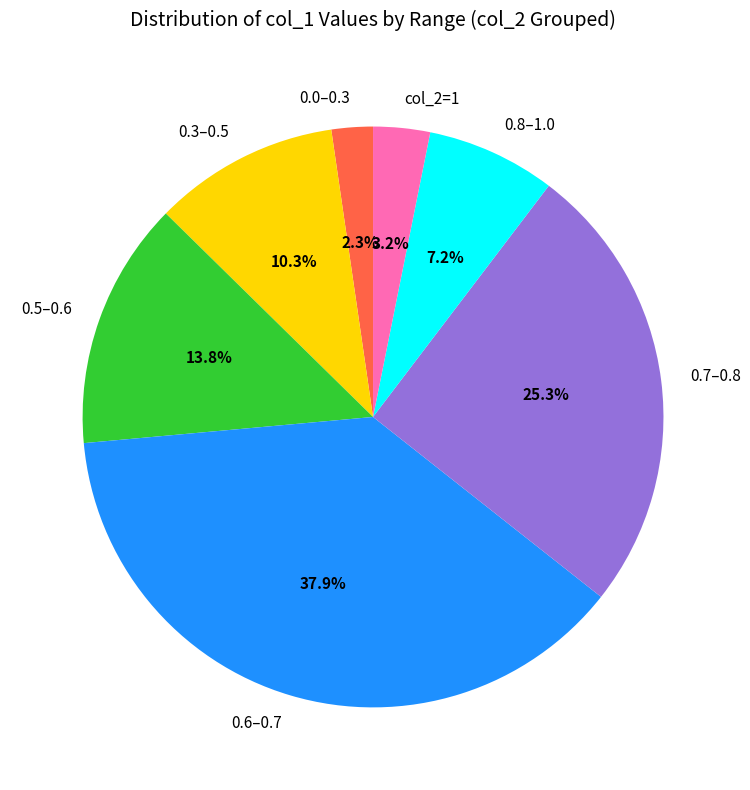

Rank the categories by value from lowest to highest.

0.0–0.3, col_2=1, 0.8–1.0, 0.3–0.5, 0.5–0.6, 0.7–0.8, 0.6–0.7